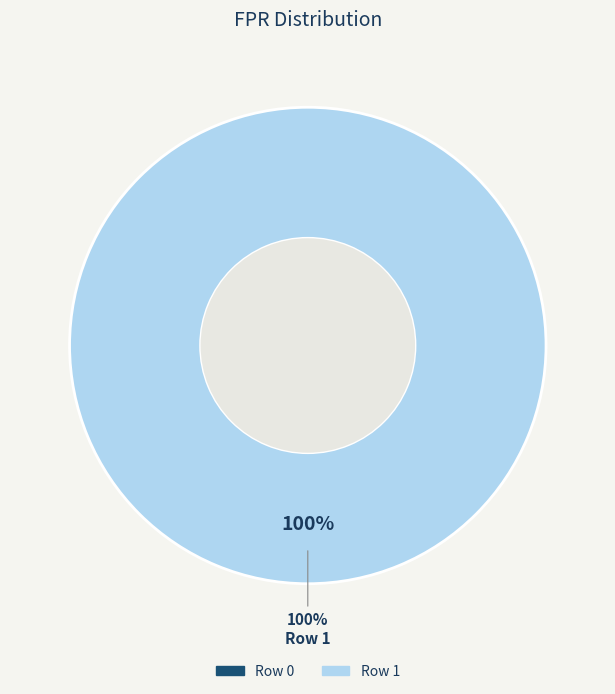

Is it true that 0 is 15% of the pie?

False